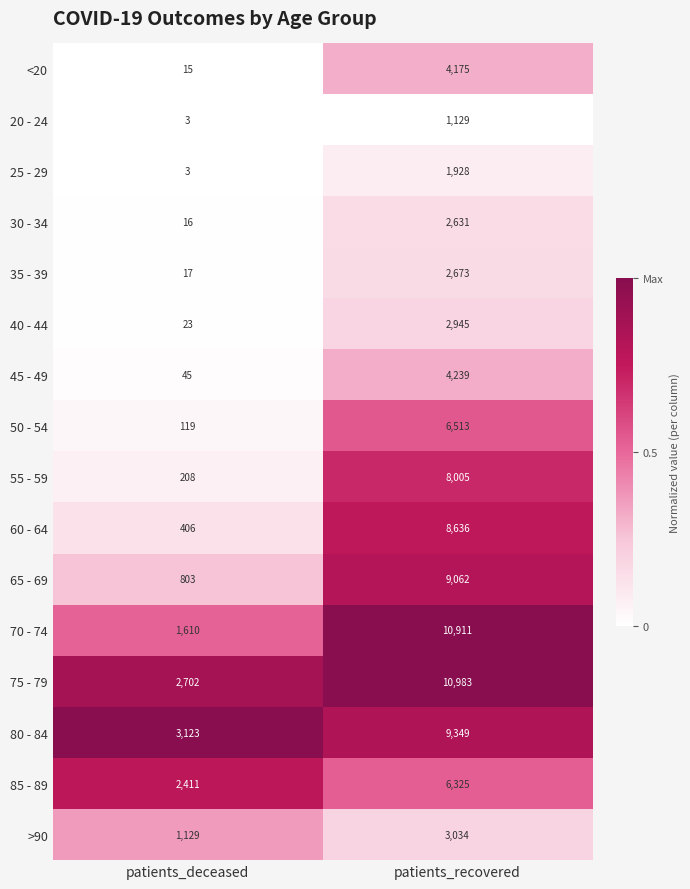

What is the difference between the 45 - 49 values at patients_deceased and patients_recovered?

4194